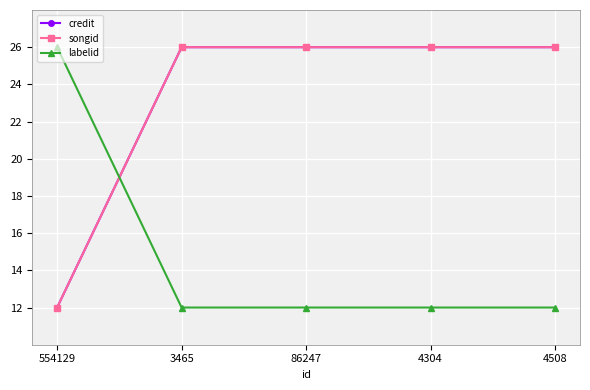

What is the maximum value shown in the chart?

26